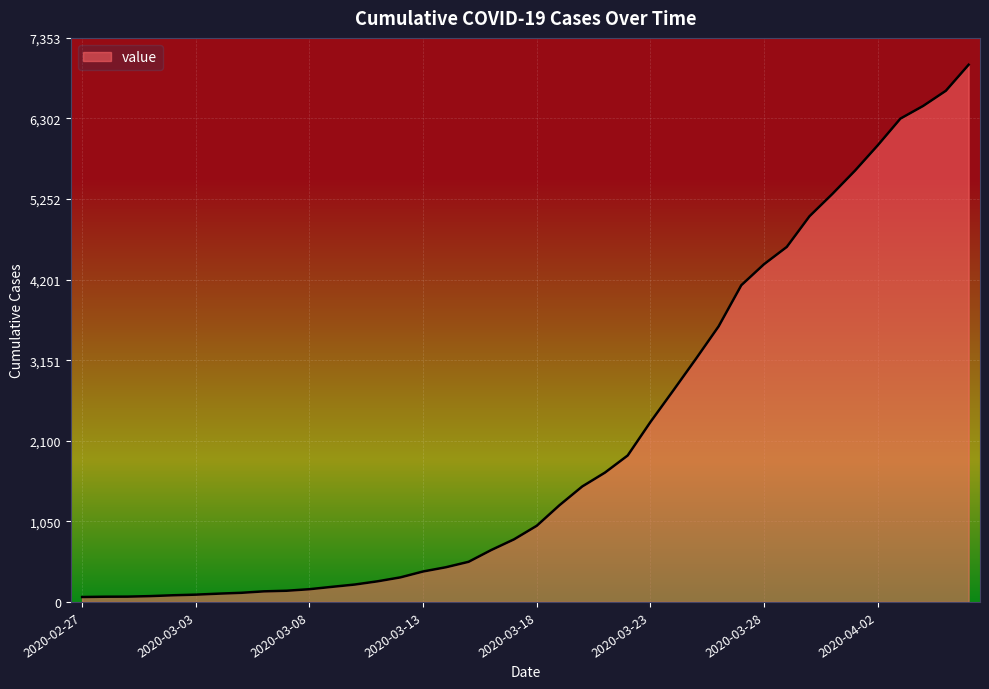

What is the difference between the maximum and minimum values?

6939